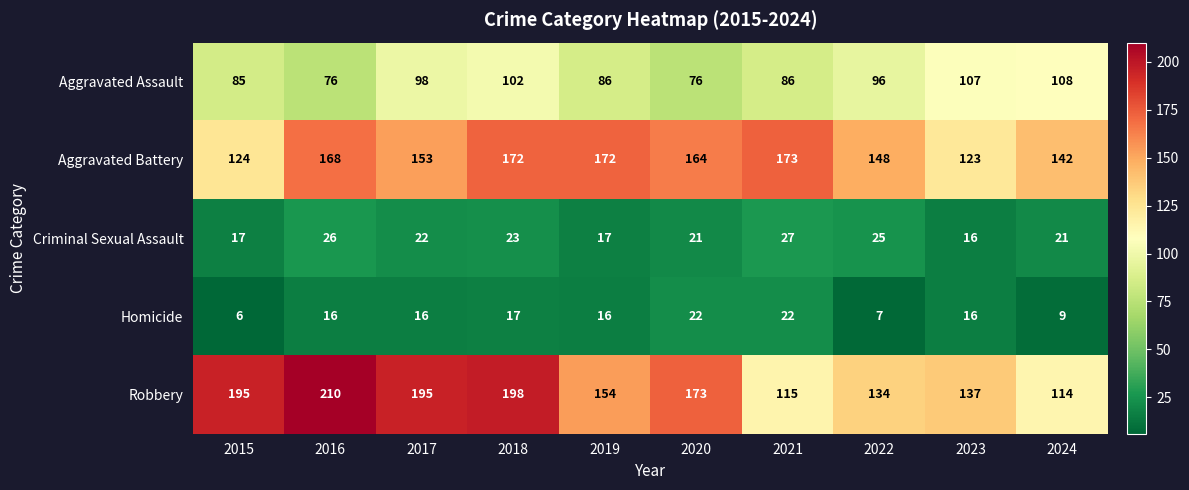

What is the difference between the Criminal Sexual Assault values at 2022 and 2023?

9